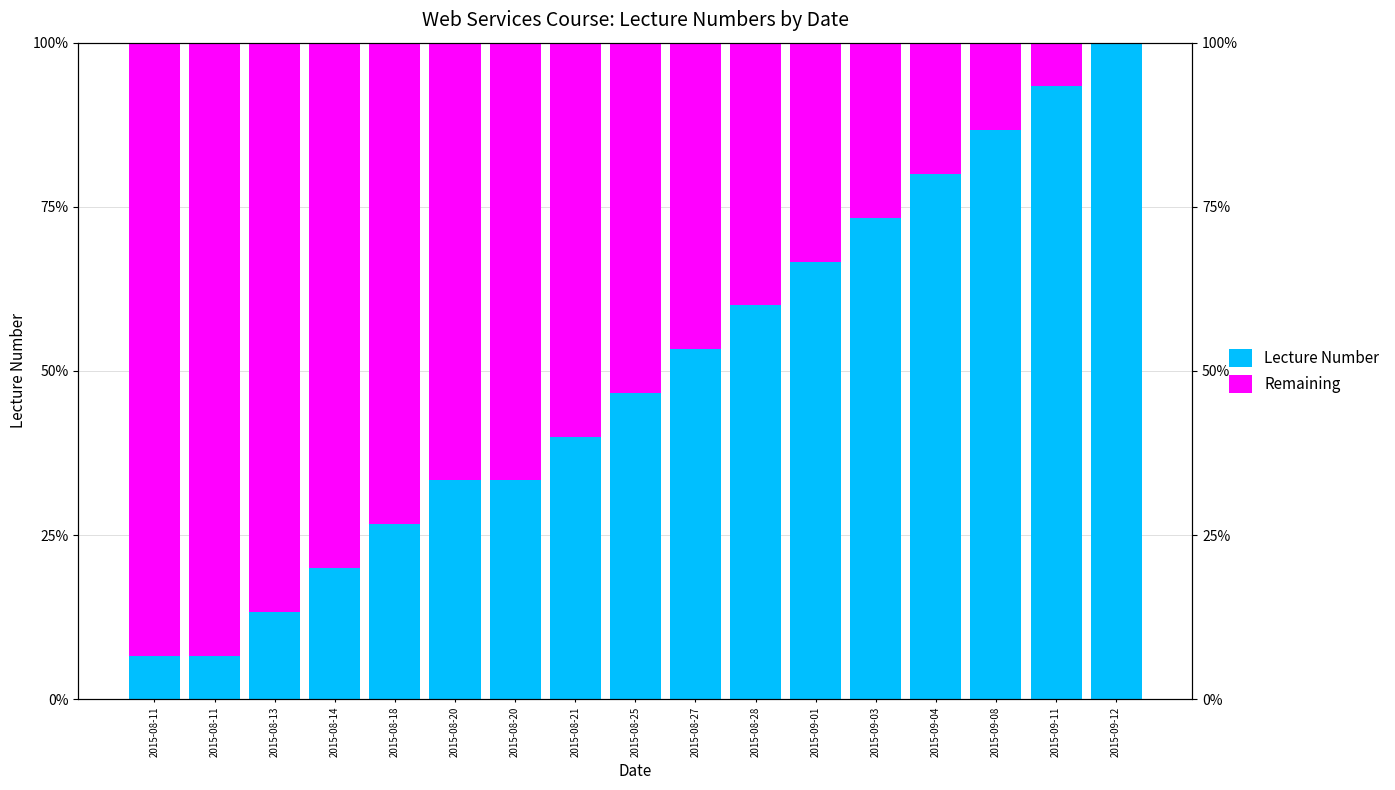

How many distinct data groups are displayed?

2